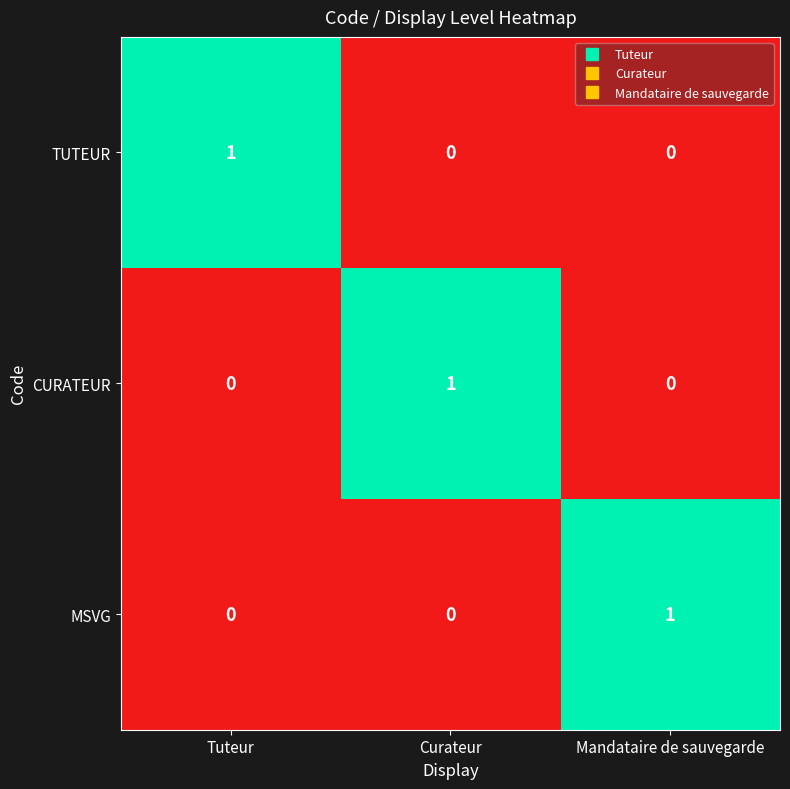

At how many categories does at least one series exceed 0?

3